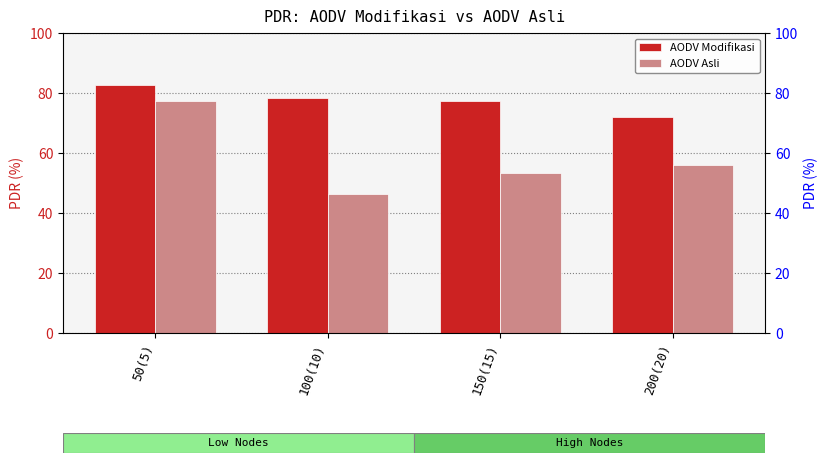

What is the difference between the AODV Asli values at 150(15) and 100(10)?

7.2